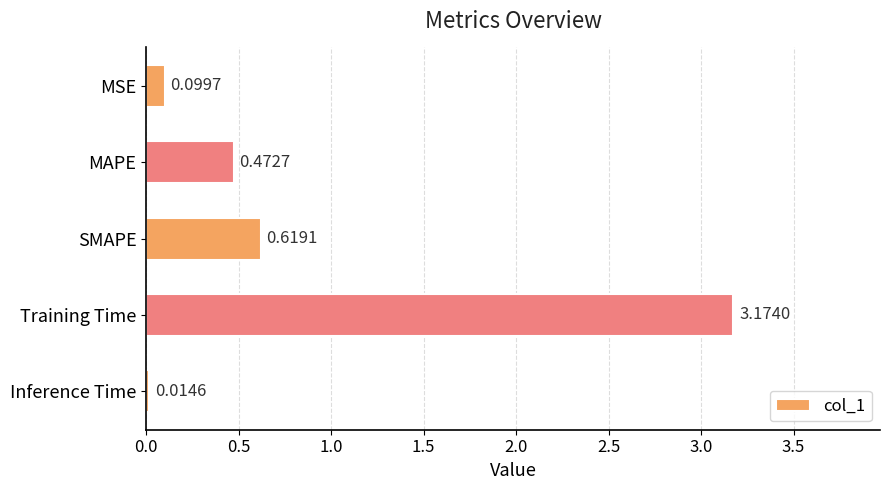

What is the sum of all values?

4.4